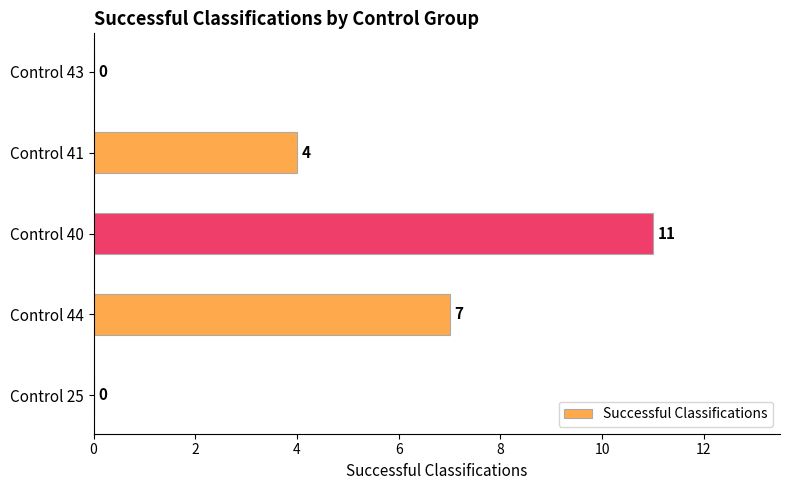

The value at Control 44 is 3. True or false?

False